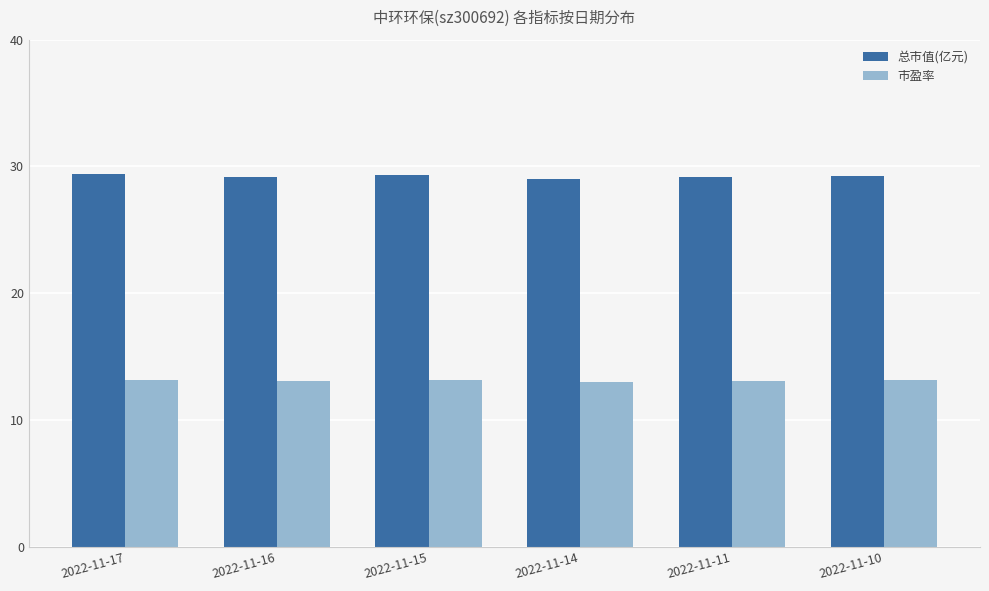

How many bars are there in each group?

2